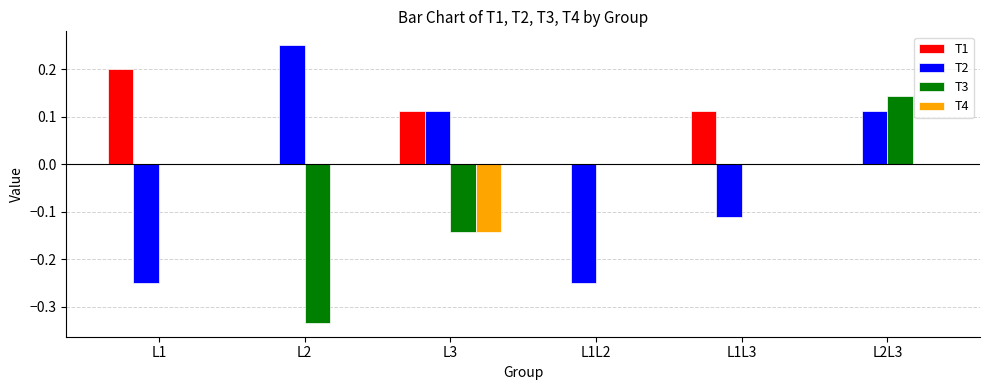

Are the bars grouped side by side (vs. stacked)?

Yes